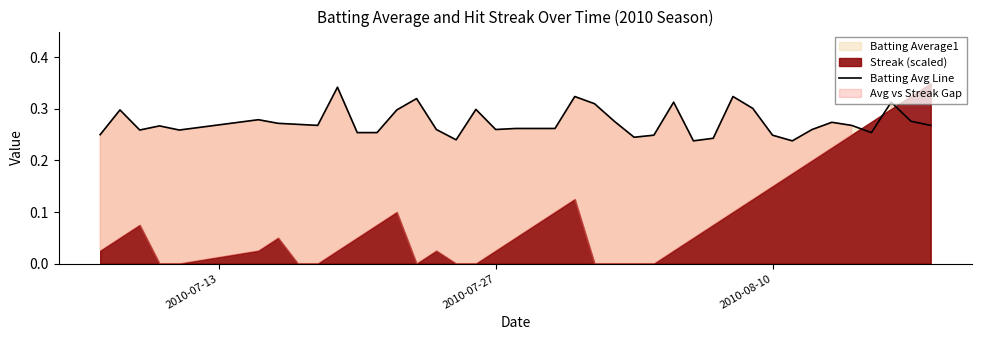

What is the approximate value at 2010-08-10?

0.2